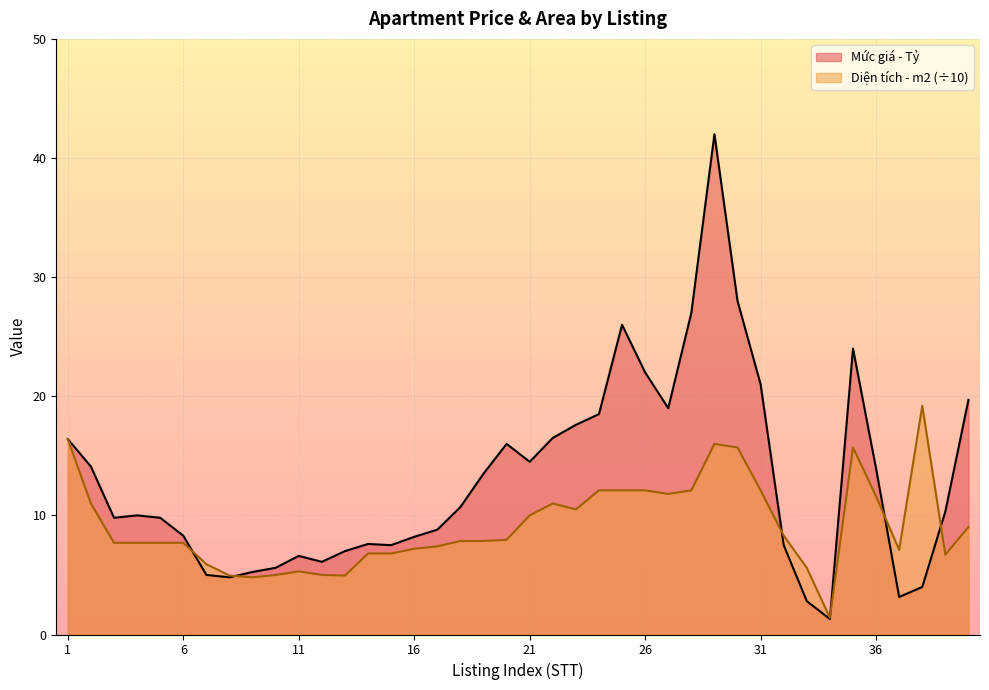

What is the value of the Diện tích - m2 point at the 27th from the left?

11.8